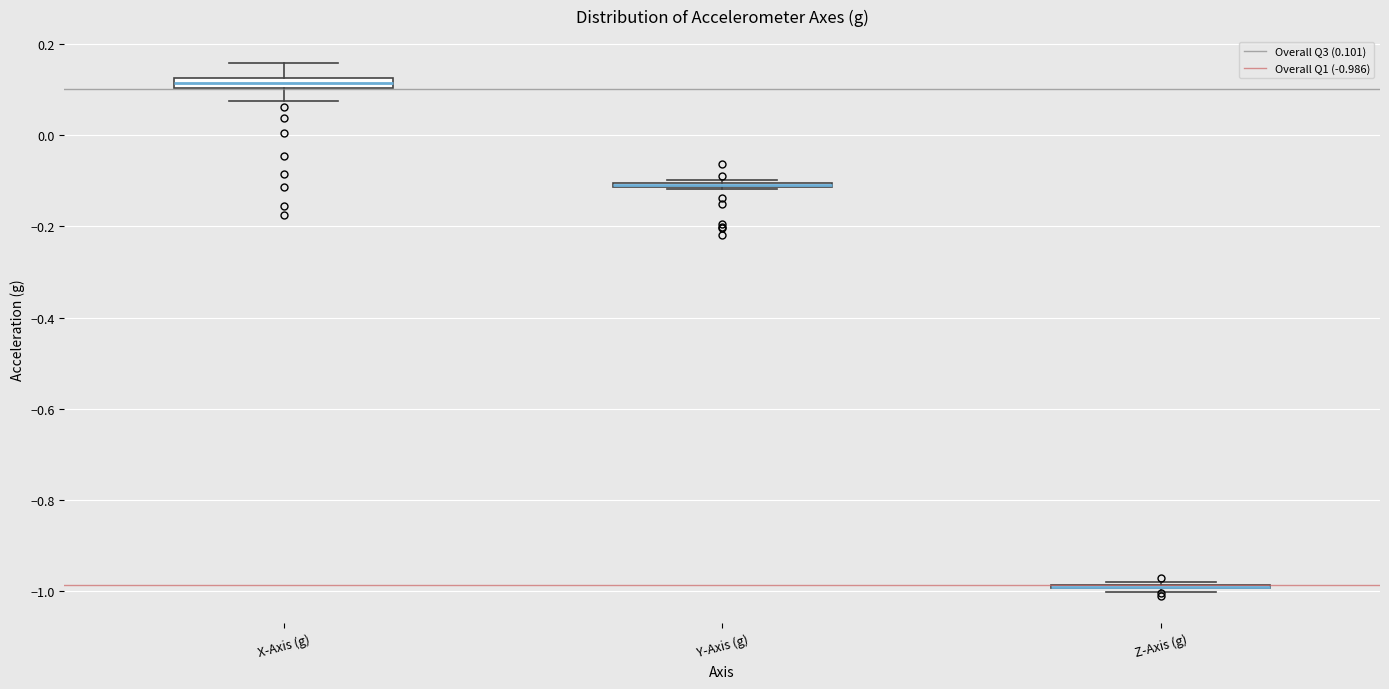

Where does the lower whisker of the box for X-Axis (g) end on the y-axis? The values are not printed on the chart, so give them approximately, as read against the axis.

0.08